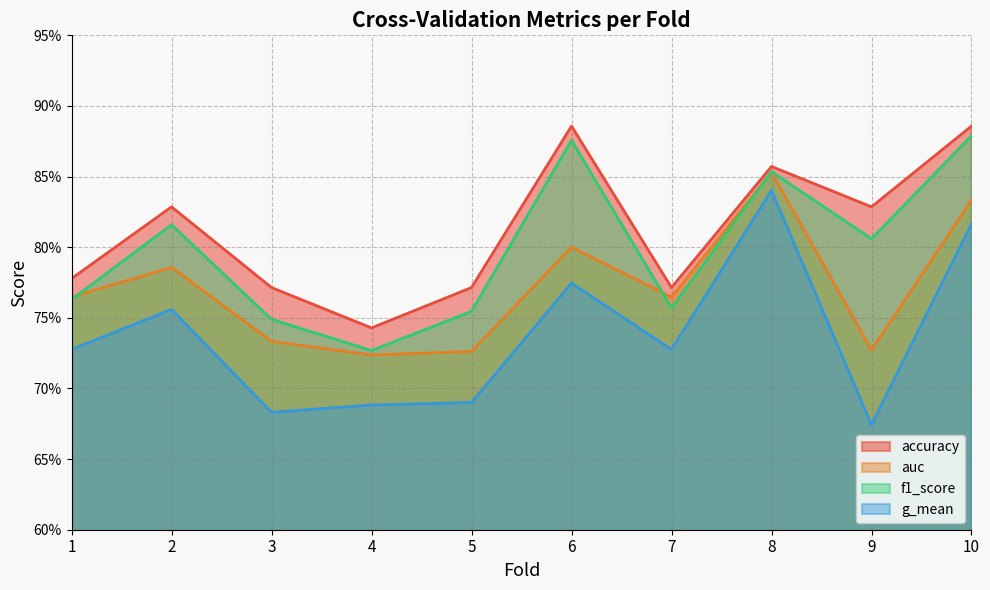

At how many categories does at least one series exceed 0?

10